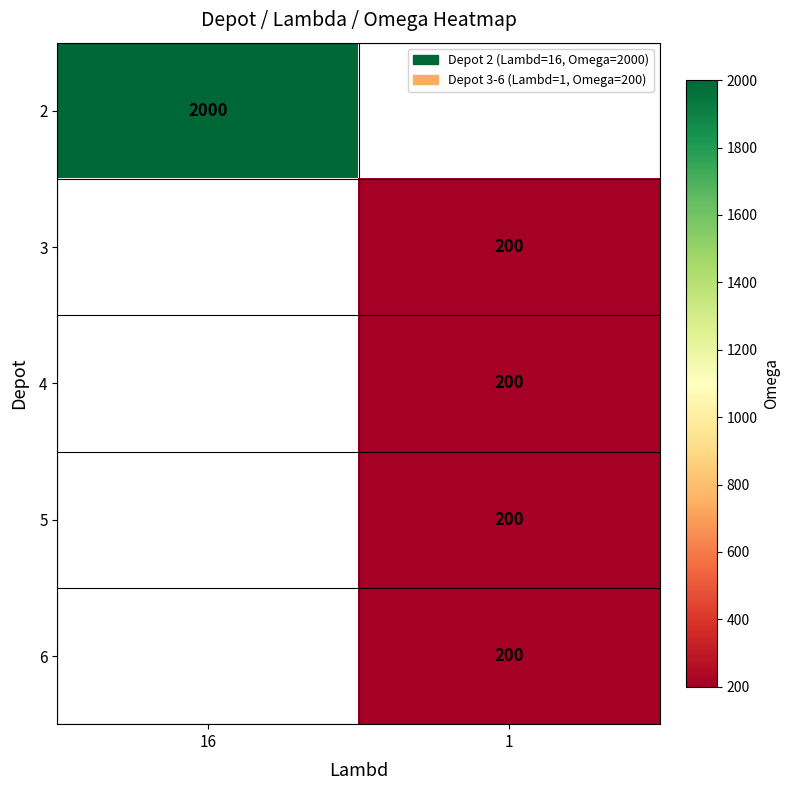

What is the approximate value of 4 at 1?

200.0